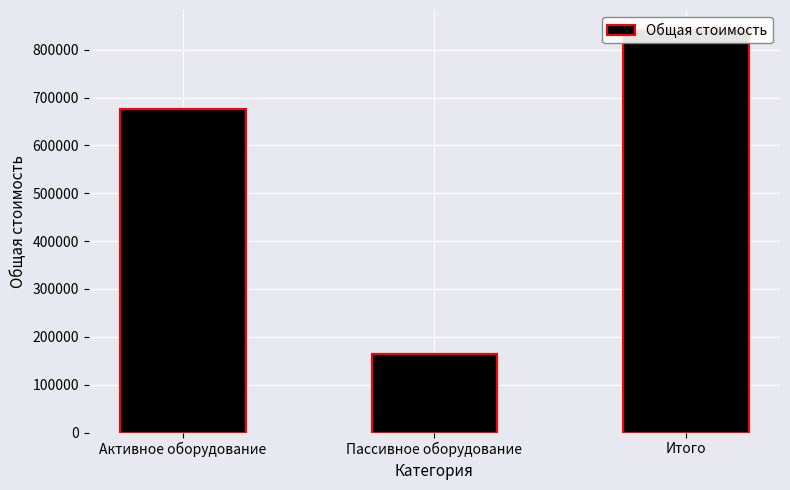

Approximately how many times larger is the value at Пассивное оборудование compared to Итого?

0.2